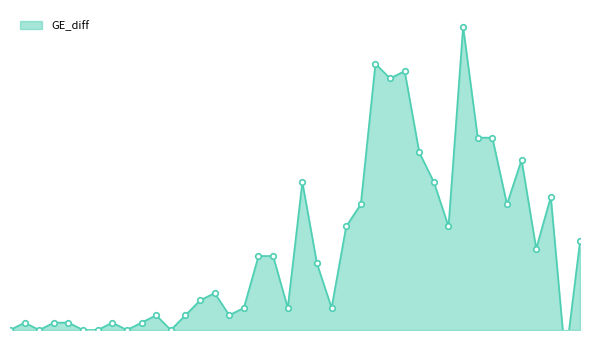

Where is the data nearest to the value 18?

2020-04-02